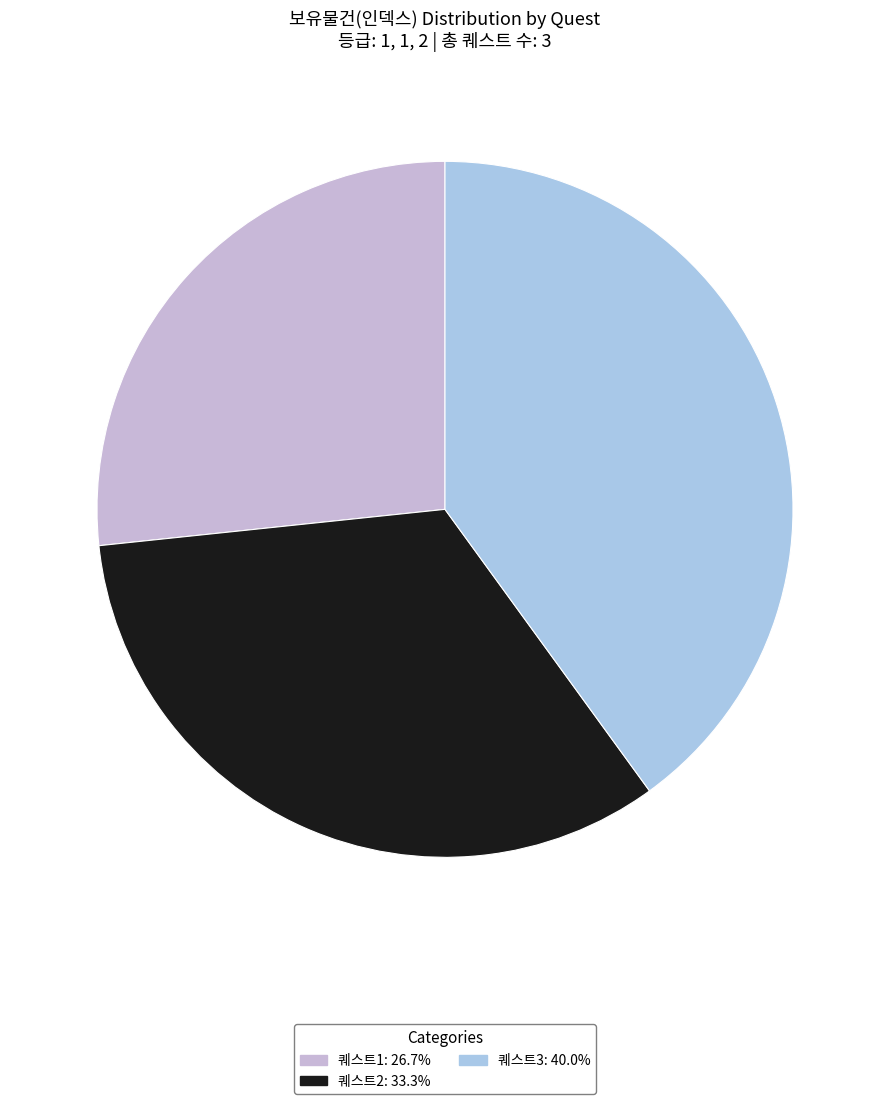

Combined, do 퀘스트3 and 퀘스트2 account for over 50%?

Yes